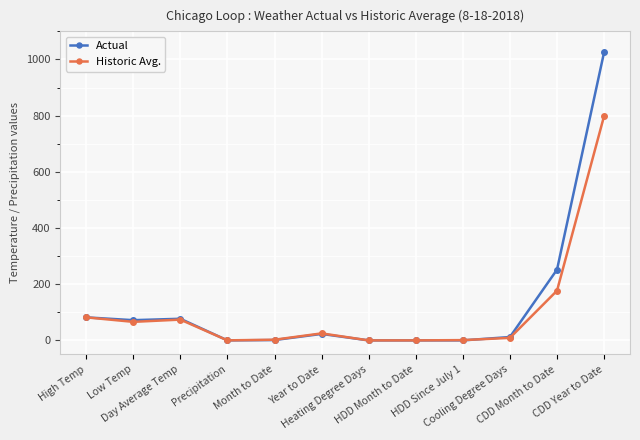

How many categories are shown in the chart?

12